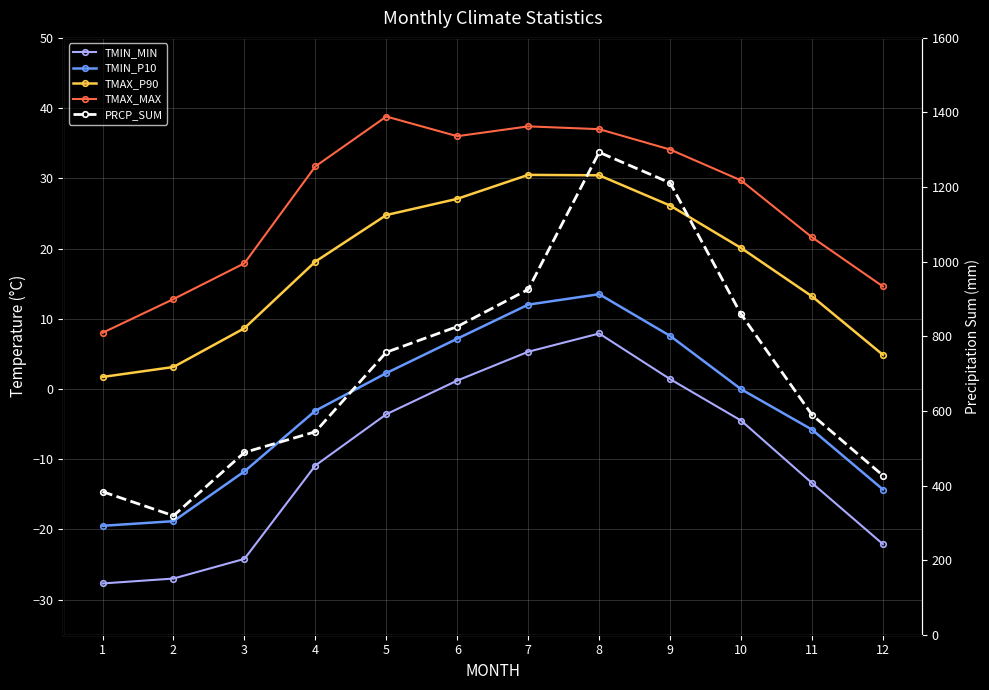

Read the TMAX_P90 value at 3.

8.7